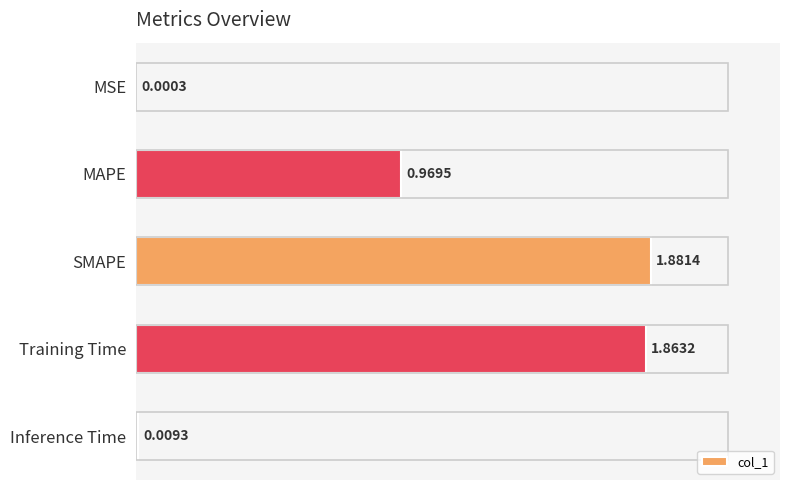

Which category has the highest value across all series?

SMAPE